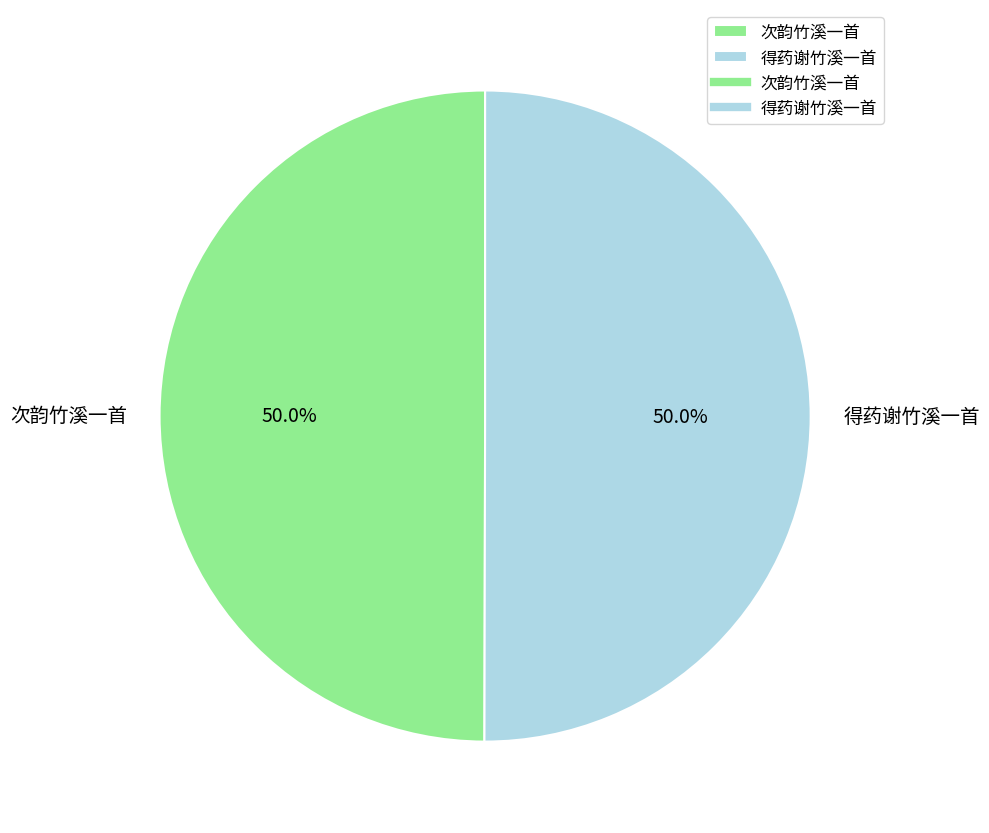

To the nearest percent, what percentage of the pie is 次韵竹溪一首?

50%